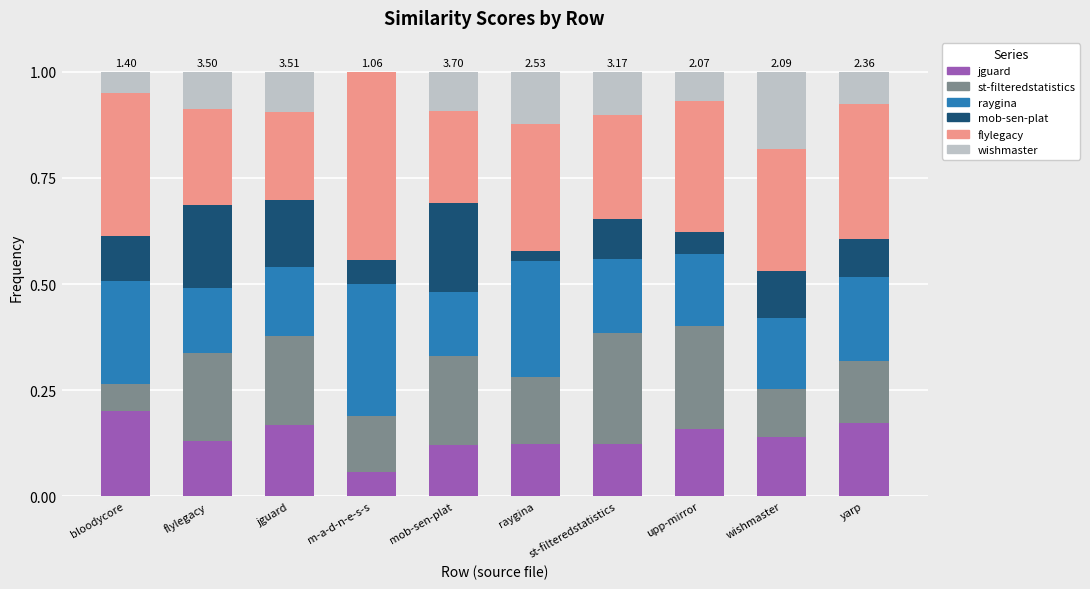

What is the total value across all series at jguard?

1.0